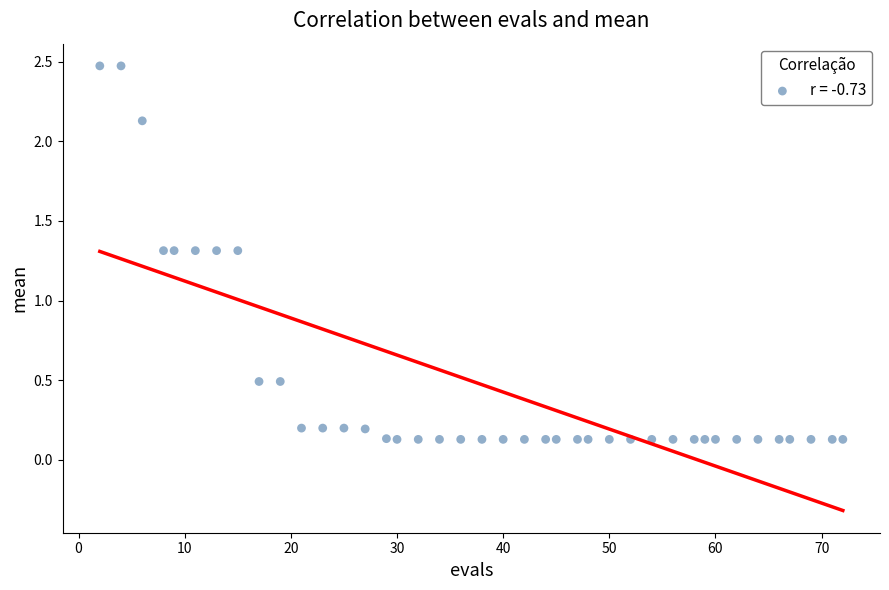

What is the range of Y values (max minus min)?

2.3